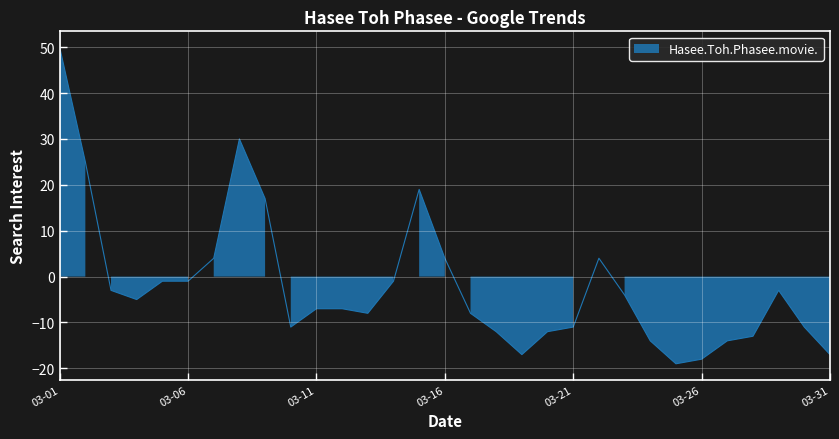

At which label is the value closest to 15?

2014-03-09